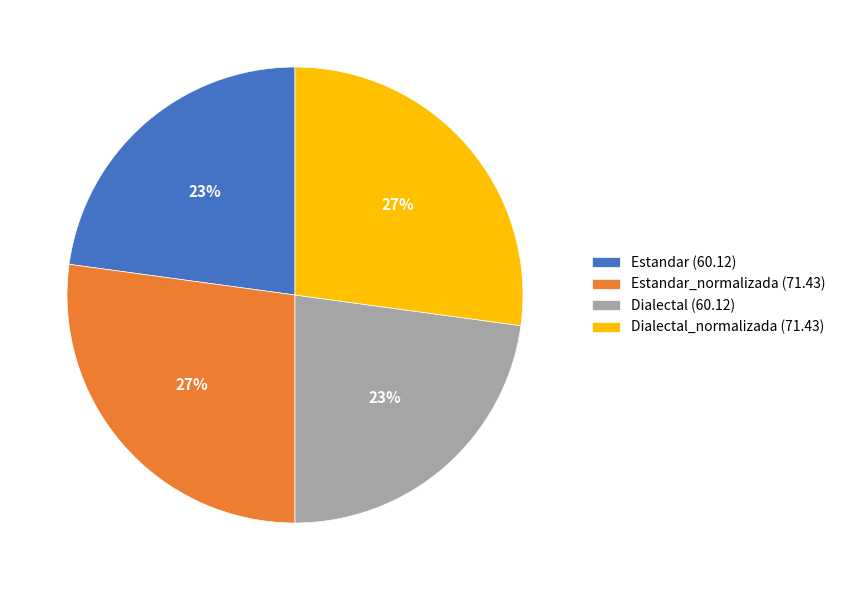

Does any single category account for the majority?

No